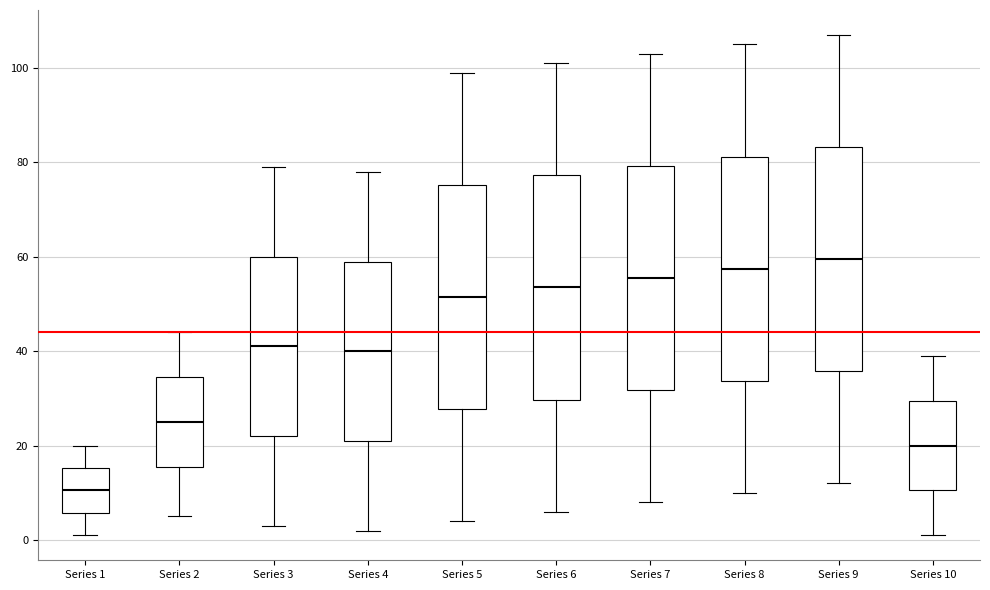

Which box has the lowest median line?

Series 1